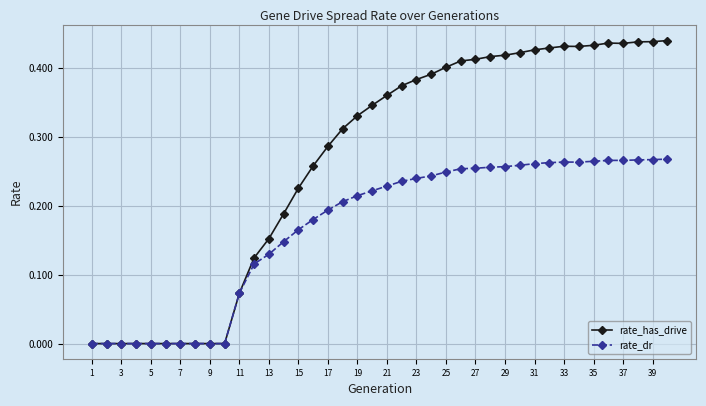

Which series has the largest range (max minus min)?

rate_has_drive